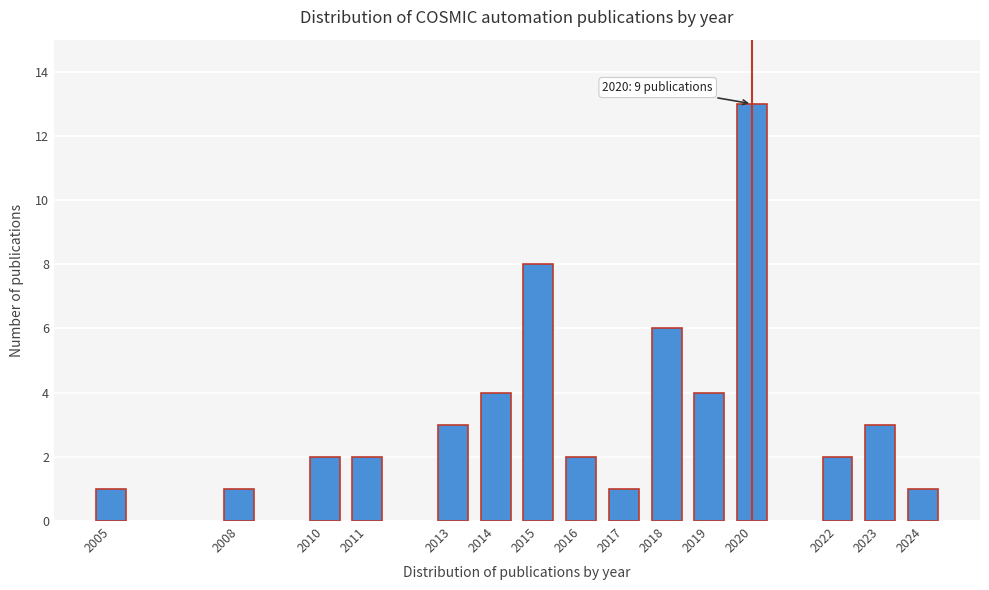

Reading left to right, transcribe all the data shown in this chart.

1	1	2	2	3	4	8	2	1	6	4	13	2	3	1